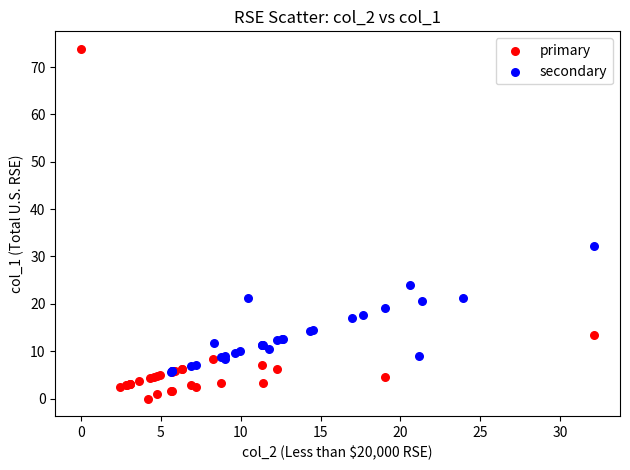

What are all the series names shown in the legend?

primary, secondary